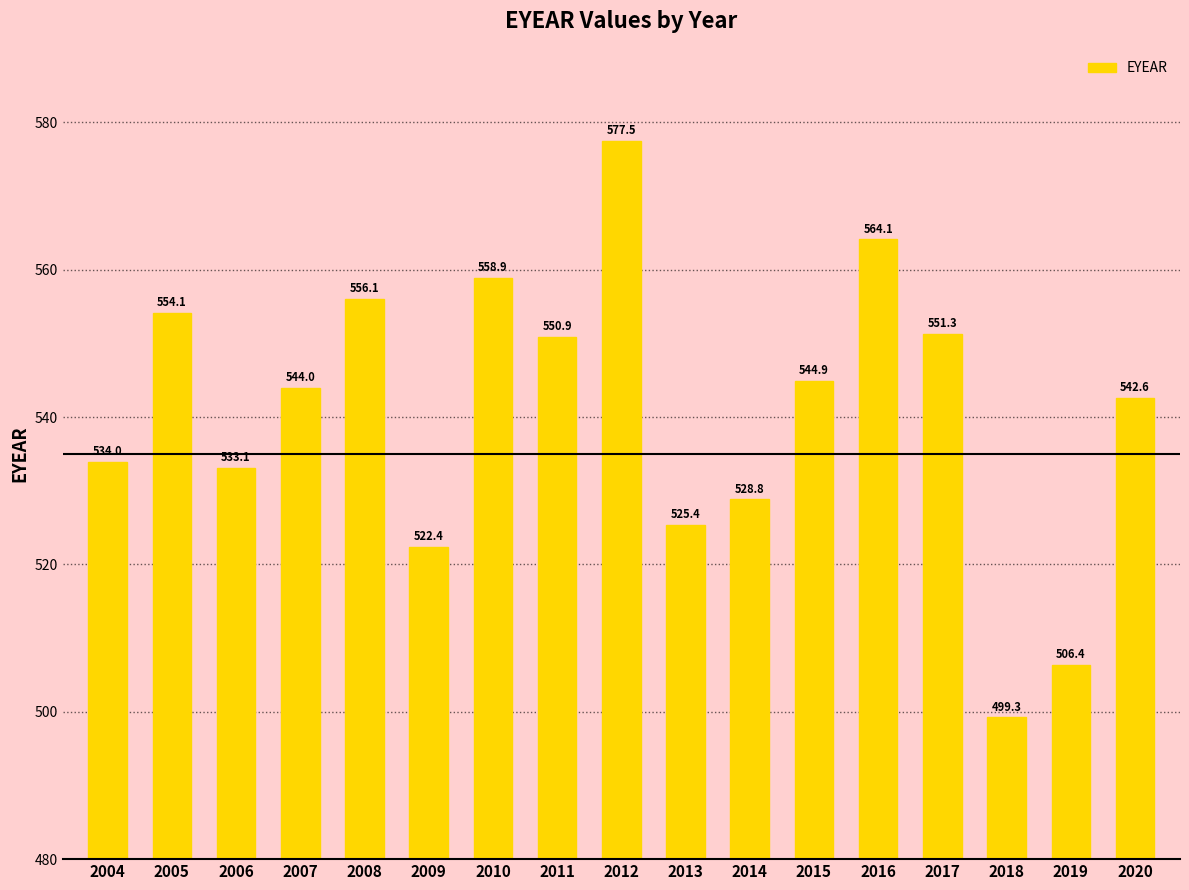

Rank the categories by value from highest to lowest.

2012, 2016, 2010, 2008, 2005, 2017, 2011, 2015, 2007, 2020, 2004, 2006, 2014, 2013, 2009, 2019, 2018